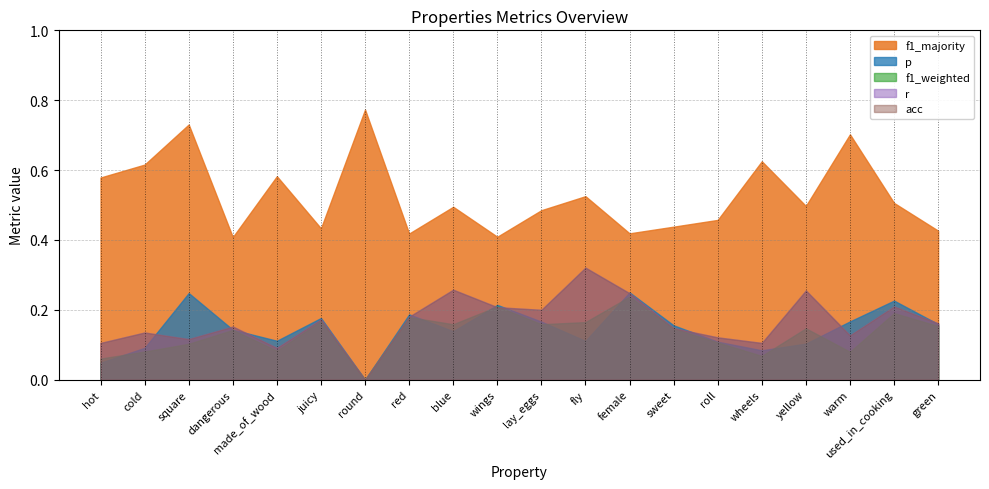

Between yellow and blue, which is larger?

blue